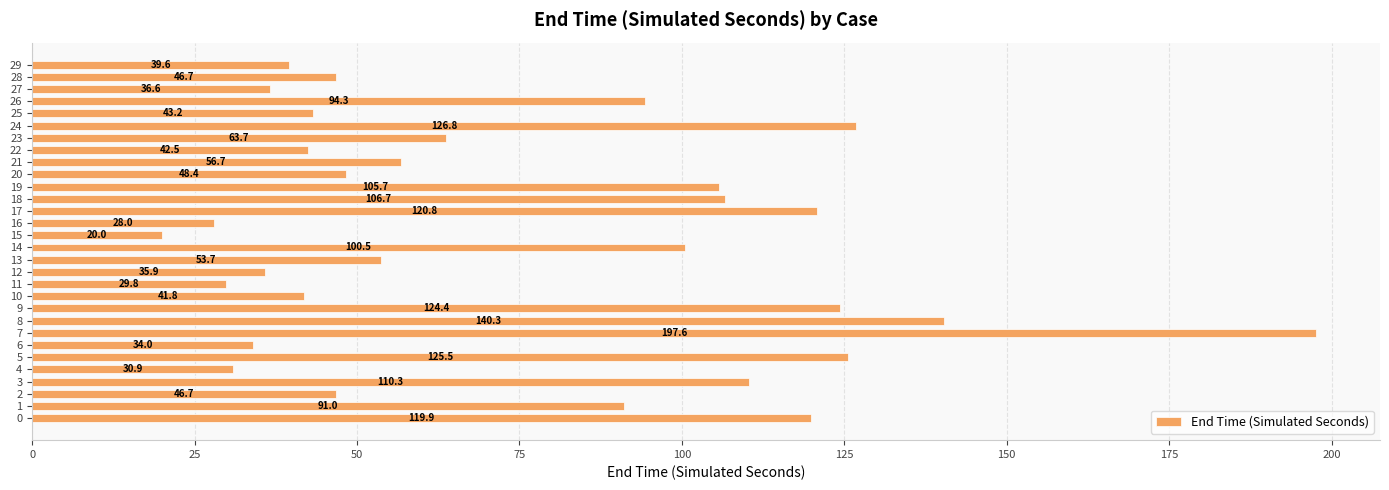

What value does the data have at 28?

46.7